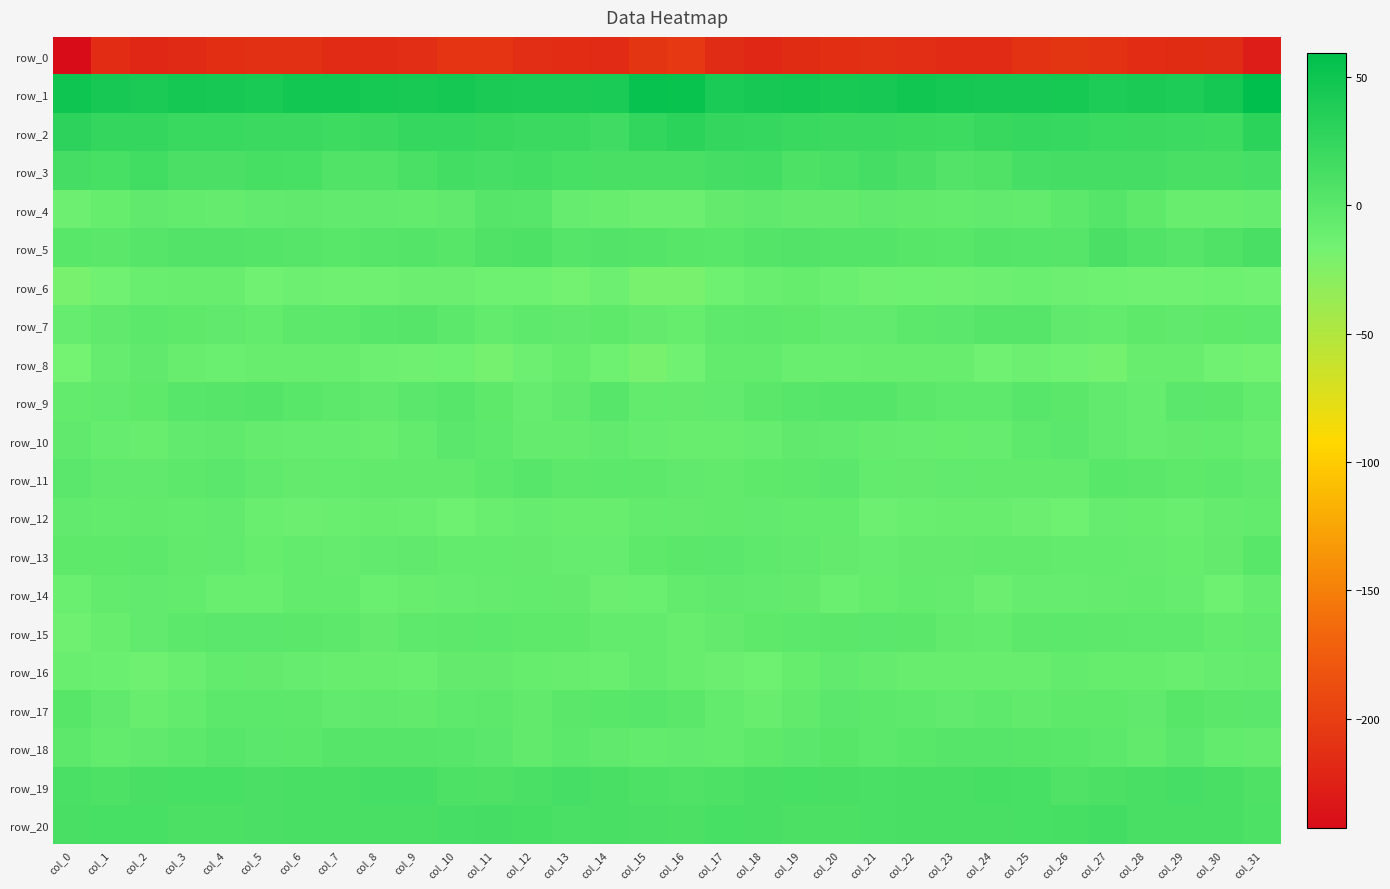

Which series has the widest spread of values?

row_0